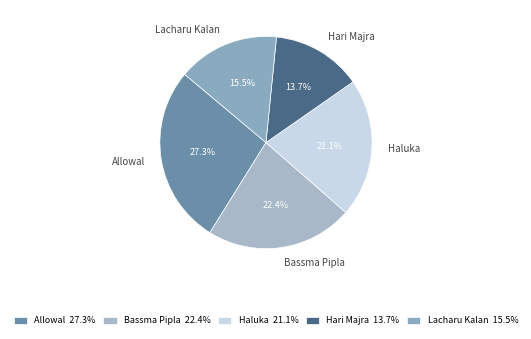

The Bassma Pipla slice represents 37% of the pie. True or false?

False